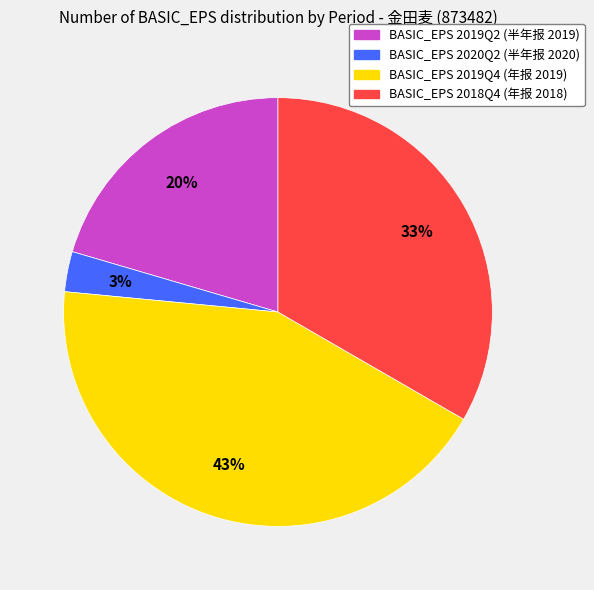

To the nearest percent, what is the average slice percentage?

25%